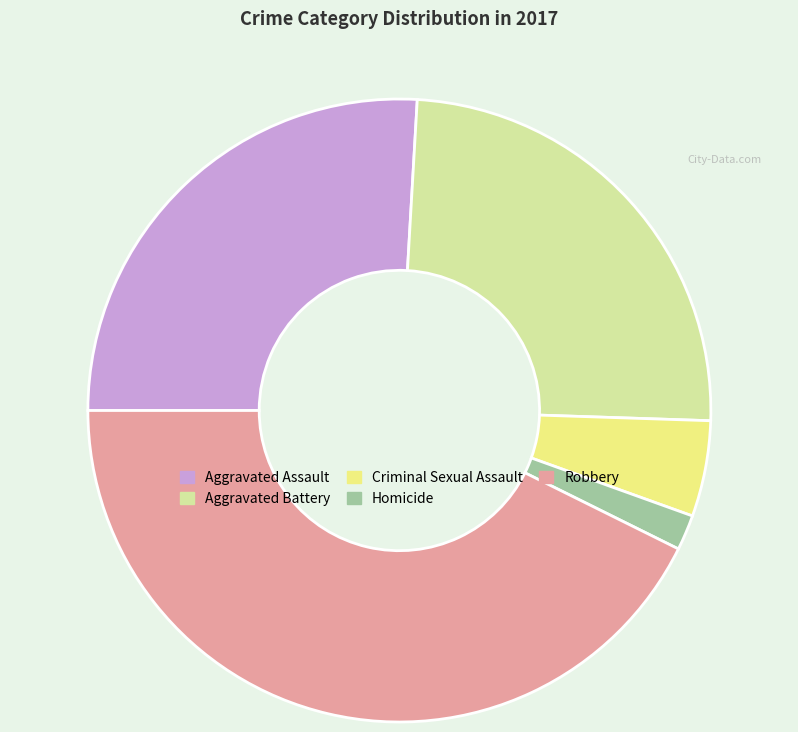

How many slices are in this pie chart?

5